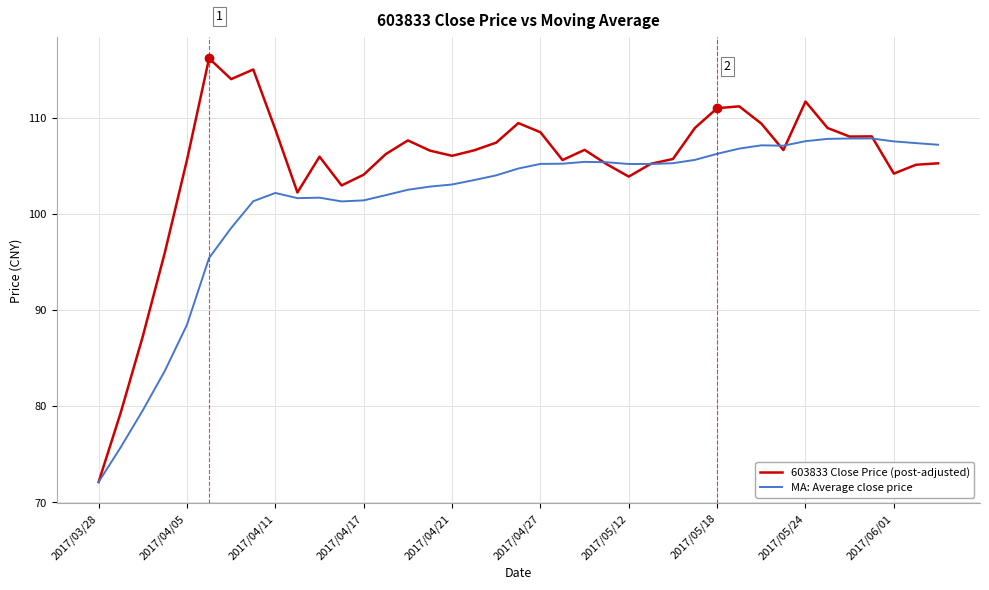

List the series in order of their peak value, lowest first.

MA: Average close price, 603833 Close Price (post-adjusted)